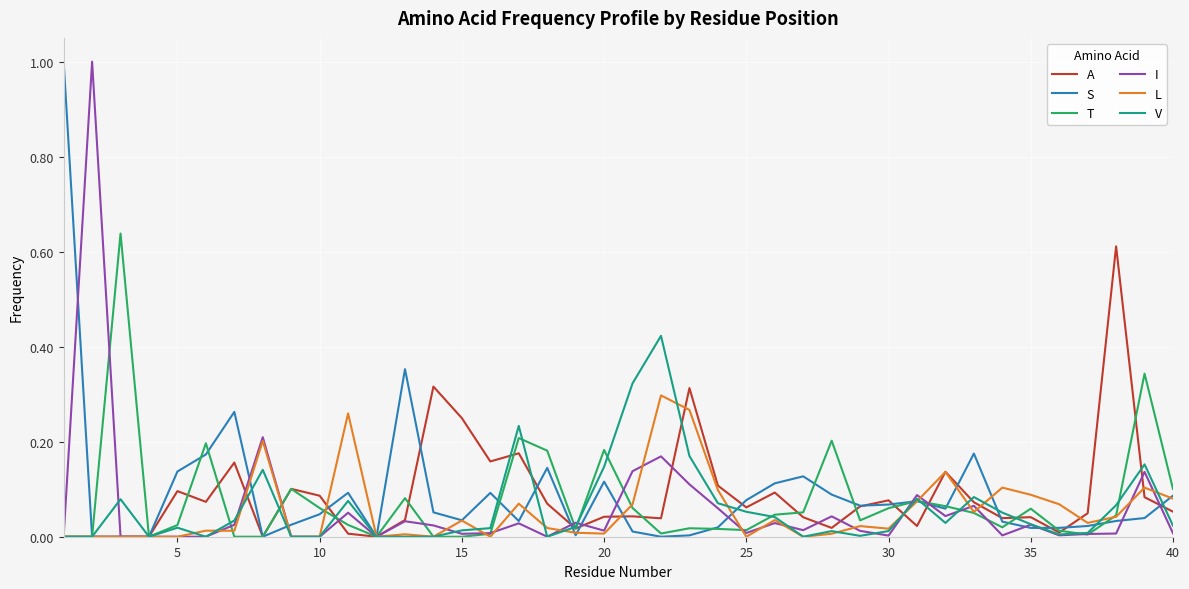

After their last crossing, which series has the higher values: A or S?

S